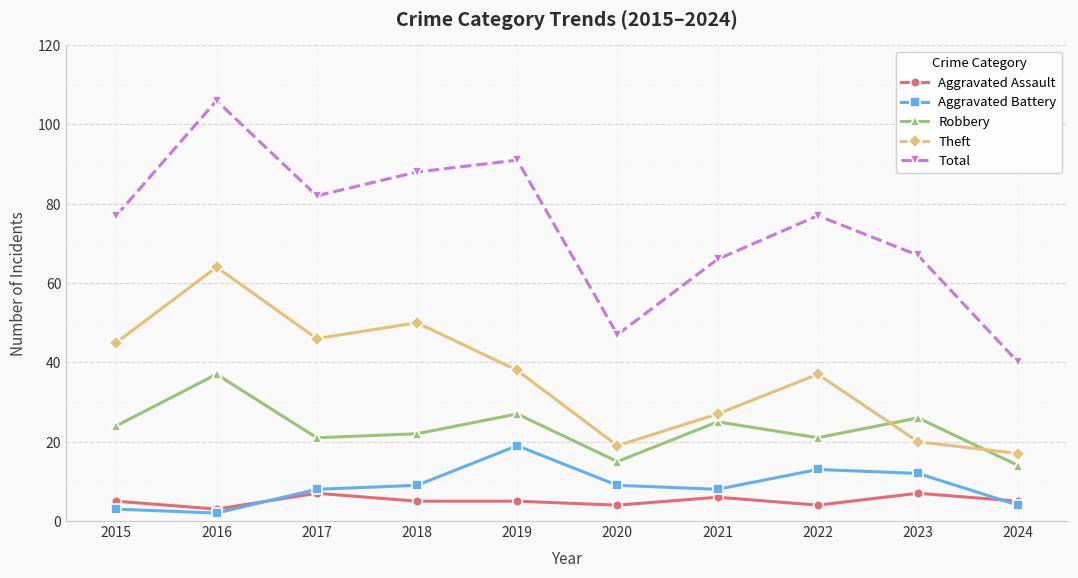

What is the difference between the maximum and minimum values in the Aggravated Assault series?

4